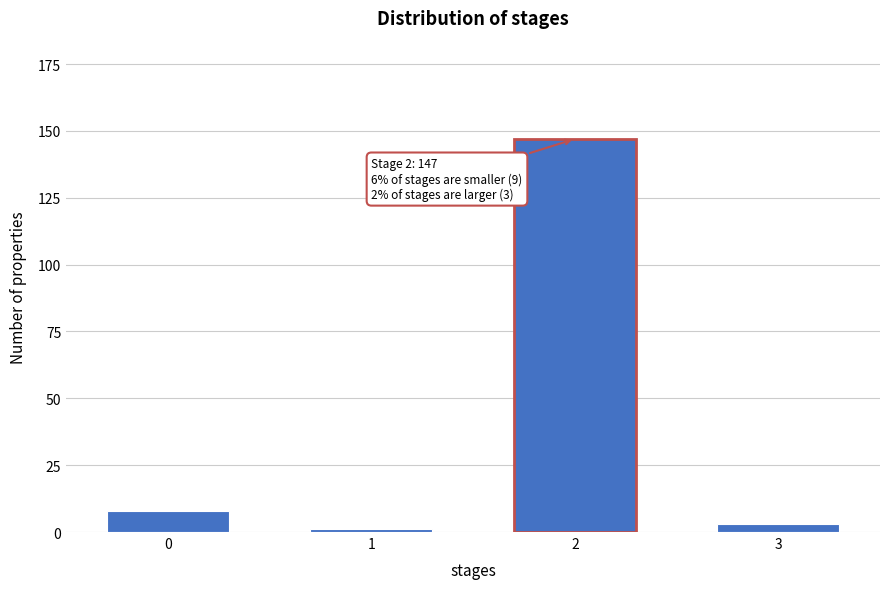

Reading left to right, list all the values displayed in this chart.

8	1	147	3